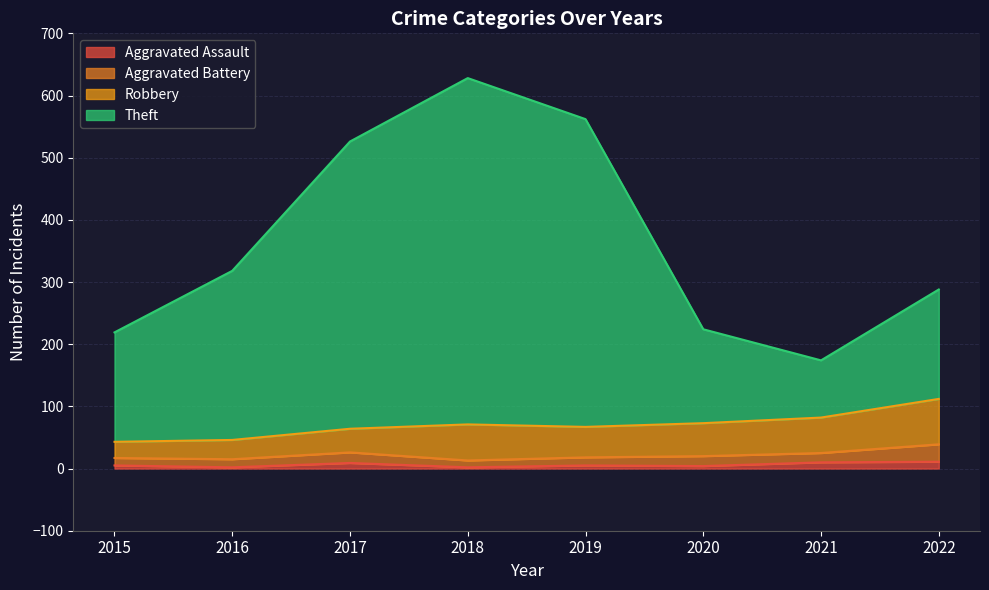

Where is the first local minimum for Aggravated Assault?

2016